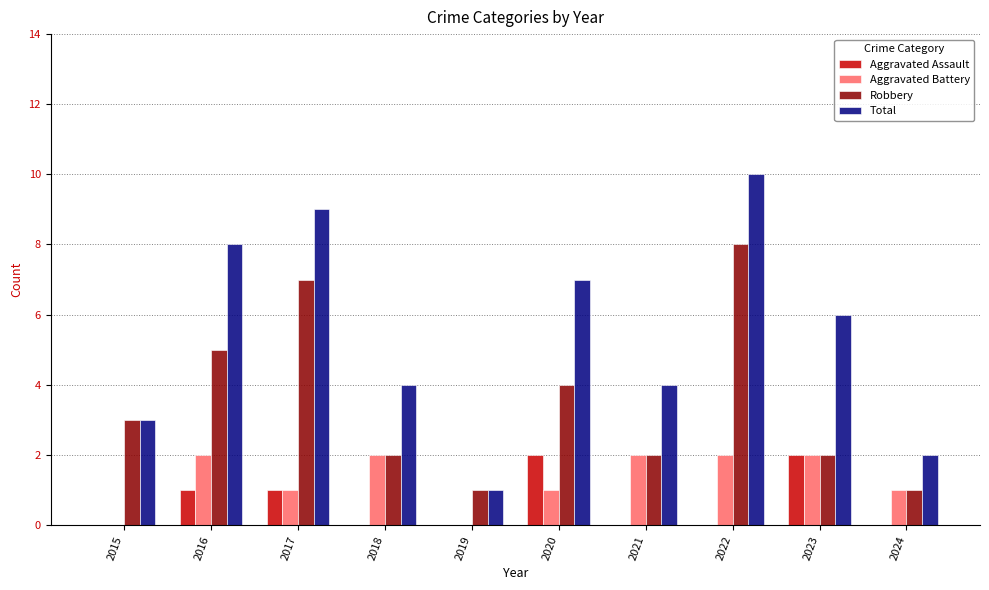

Is the value of Total at 2018 greater than the value of Aggravated Assault at 2019?

Yes